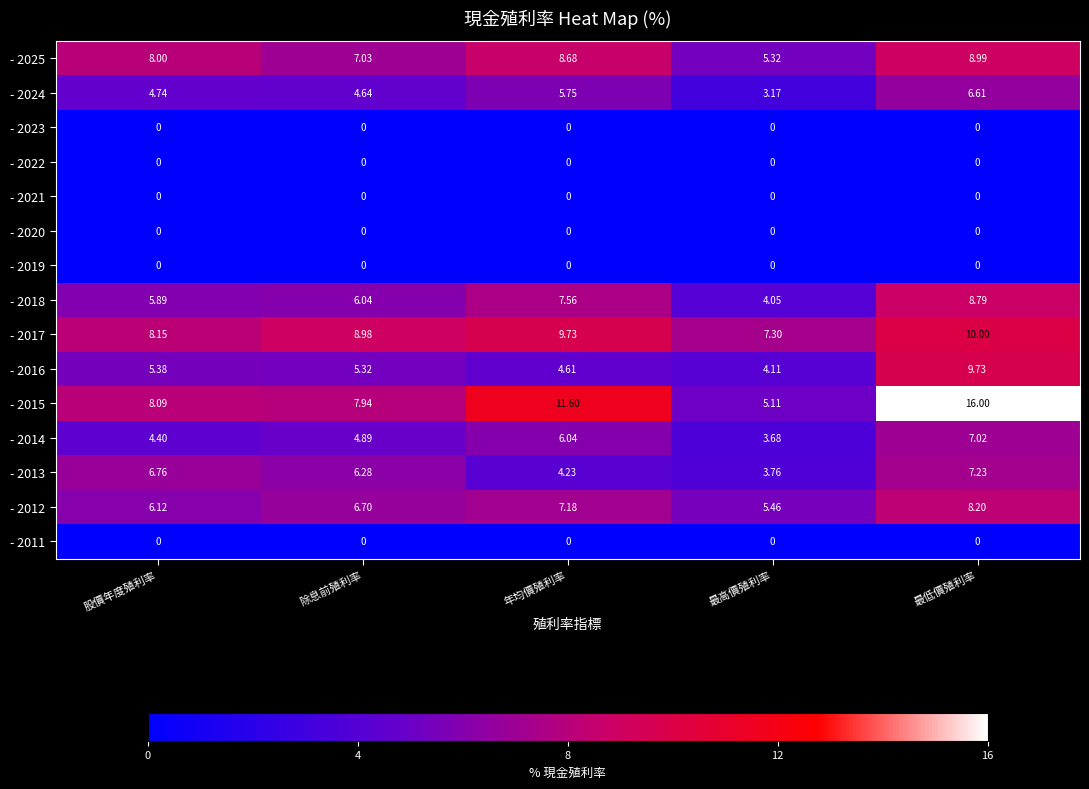

List the labels in order of - 2025 value, smallest first.

最高價殖利率, 除息前殖利率, 股價年度殖利率, 年均價殖利率, 最低價殖利率